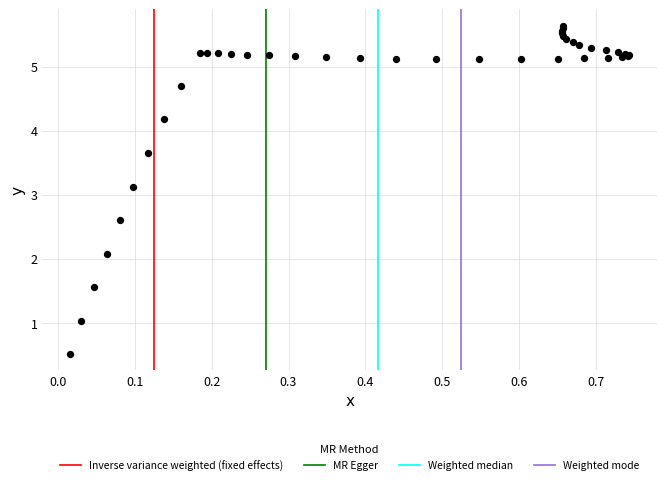

What Y value in the scatter plot is closest to 3?

3.1